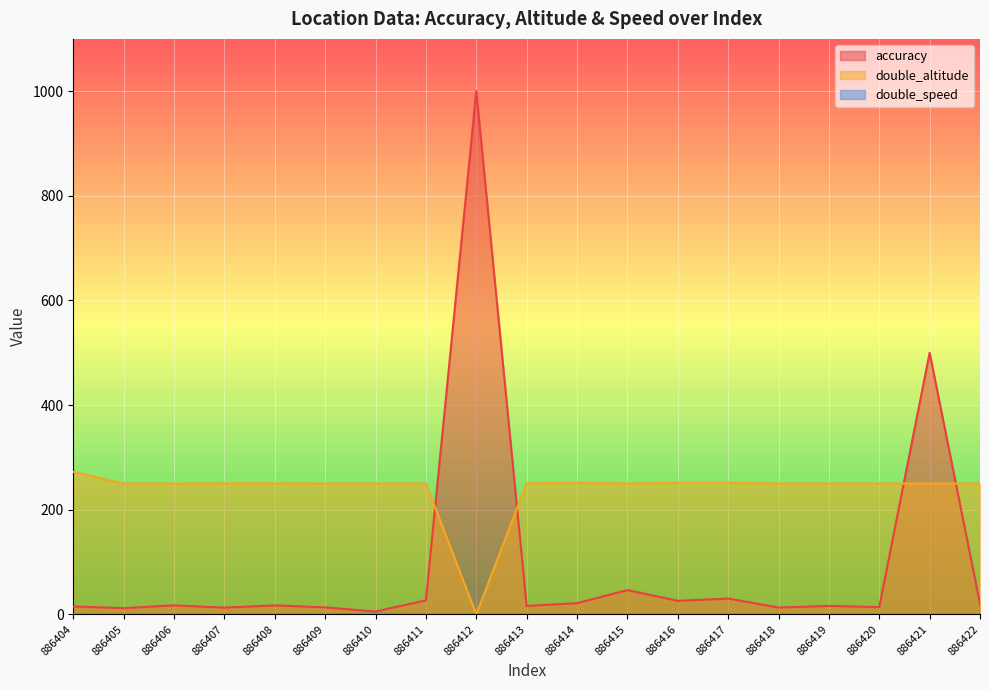

What is the value of the accuracy point at the 10th from the left?

16.0